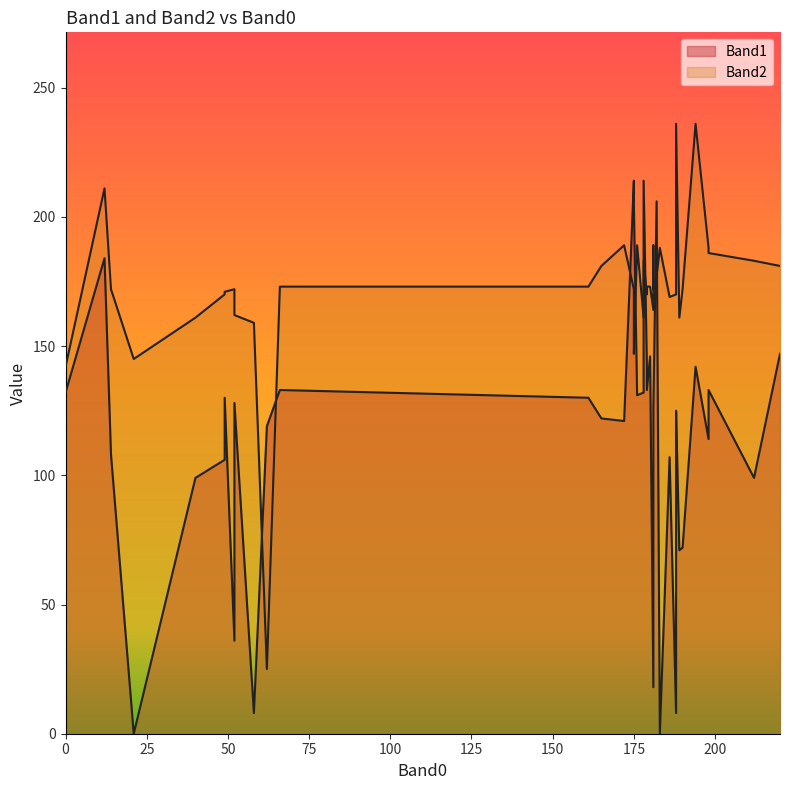

True or false: Band2 has a value of 181 at 220.

True